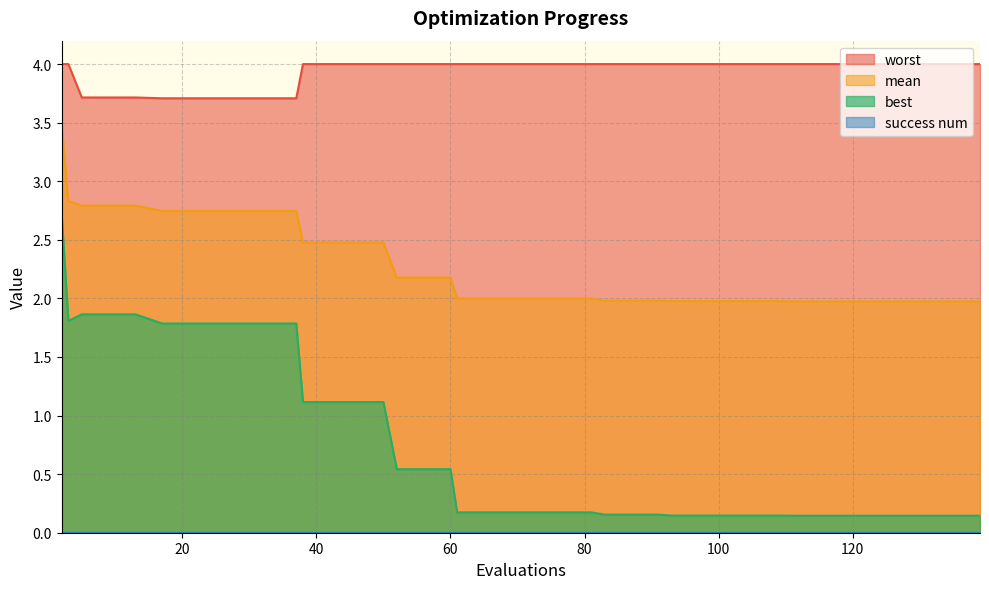

Which series has the largest range (max minus min)?

best